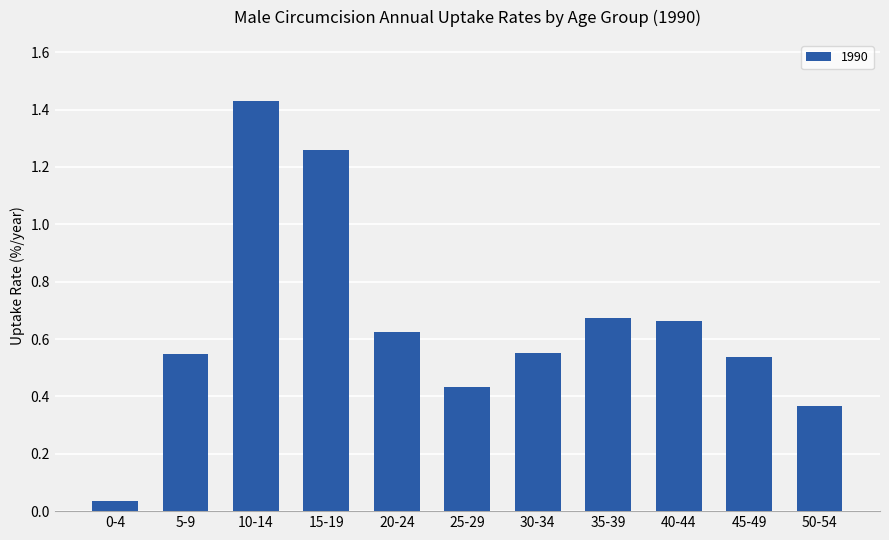

True or false: the data shows 0.1 at 50-54.

False